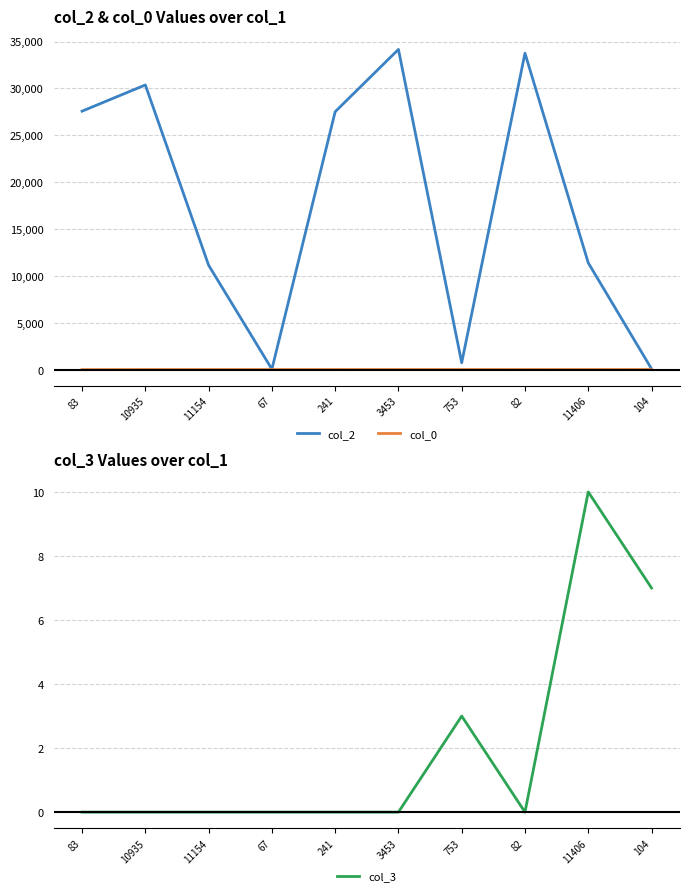

Reading left to right, what are all the values shown in this chart?

col_2: 83=27581.0	10935=30376.0	11154=11154.0	67=67.0	241=27521.0	3453=34166.0	753=753.0	82=33761.0	11406=11406.0	104=104.0
col_0: 83=19.3	10935=28.2	11154=29.1	67=29.1	241=29.1	3453=29.4	753=29.4	82=29.4	11406=29.8	104=30.0
col_3: 83=0.0	10935=0.0	11154=0.0	67=0.0	241=0.0	3453=0.0	753=3.0	82=0.0	11406=10.0	104=7.0